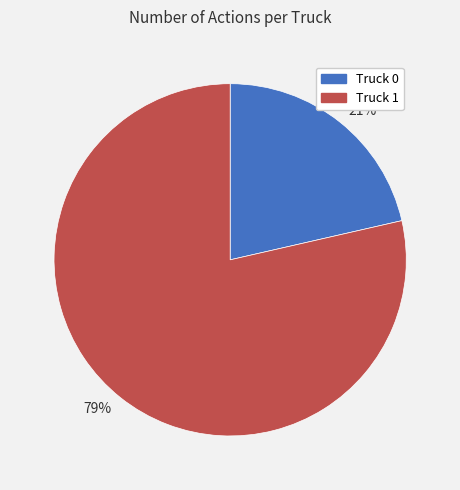

Is there any slice that represents more than half of the pie?

Yes